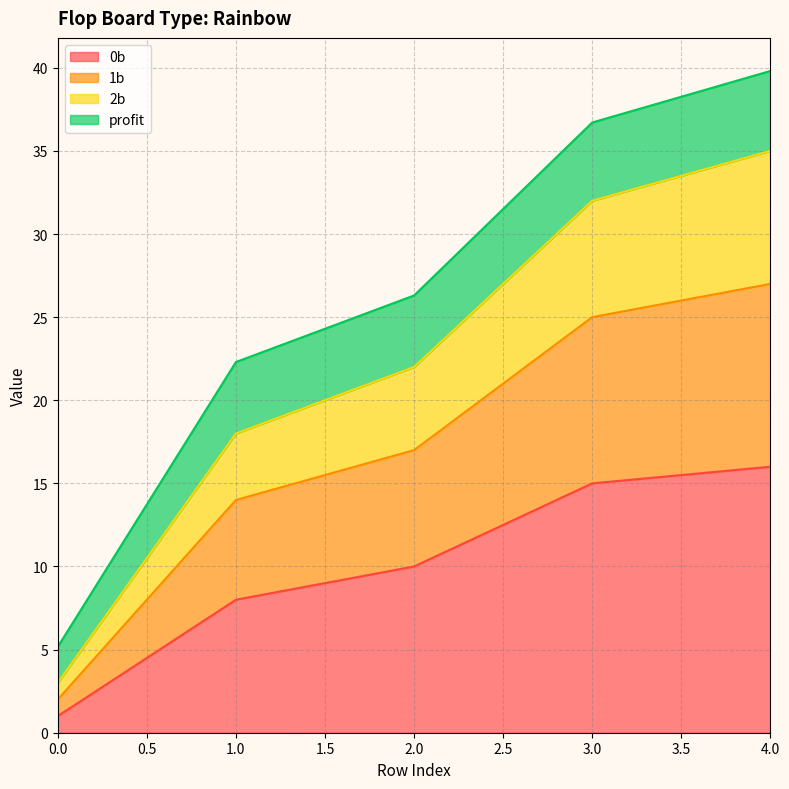

What are all the series names shown in the legend?

0b, 1b, 2b, profit